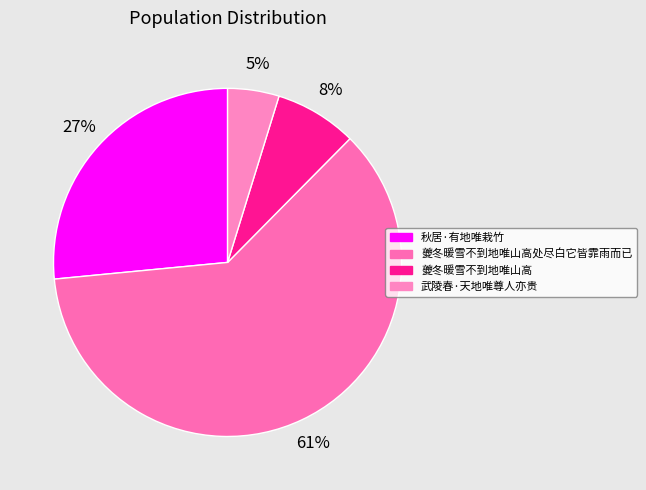

To the nearest percent, what portion does 夔冬暖雪不到地唯山高处尽白它皆霏雨而已 represent?

61%